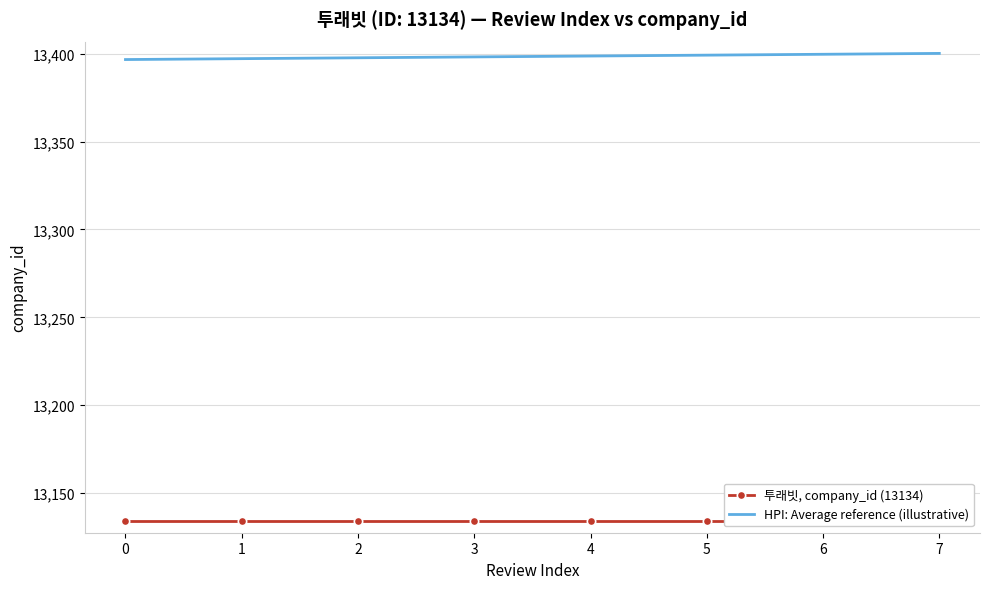

Which series has the largest total across all categories?

HPI: Average reference (illustrative)